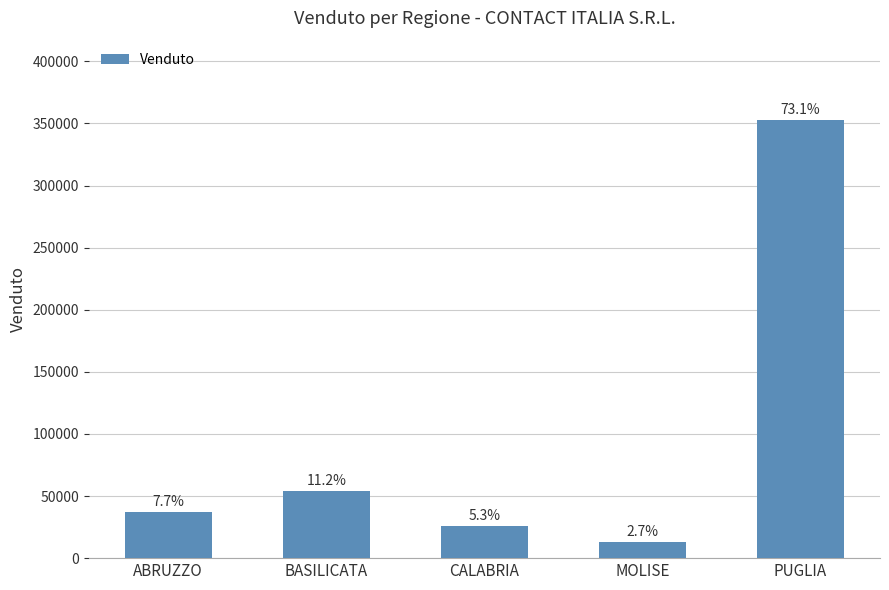

How many bars are there in total?

5